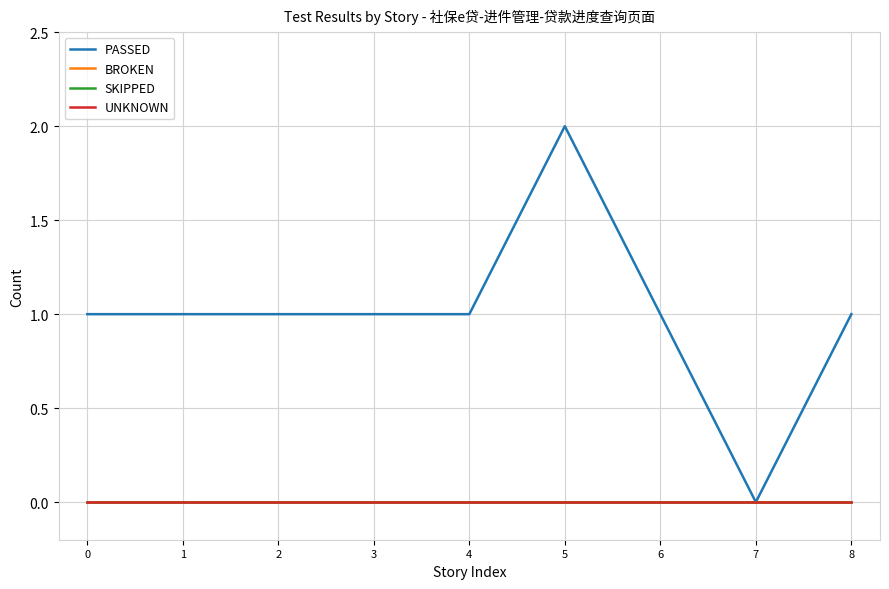

Does the chart have visible grid lines?

Yes